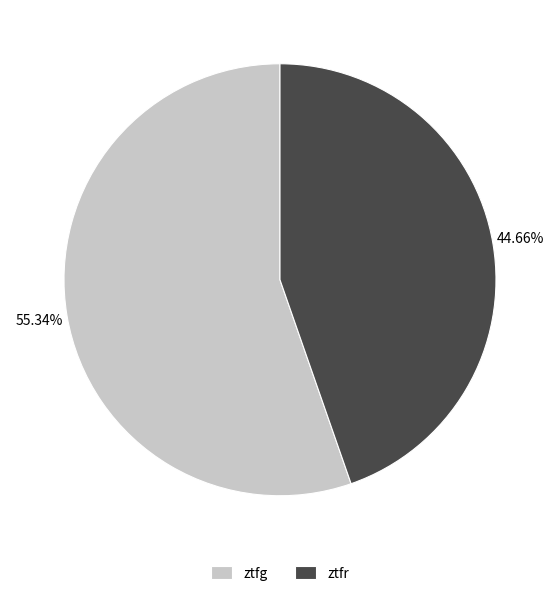

Is it true that ztfr is 45% of the pie?

True